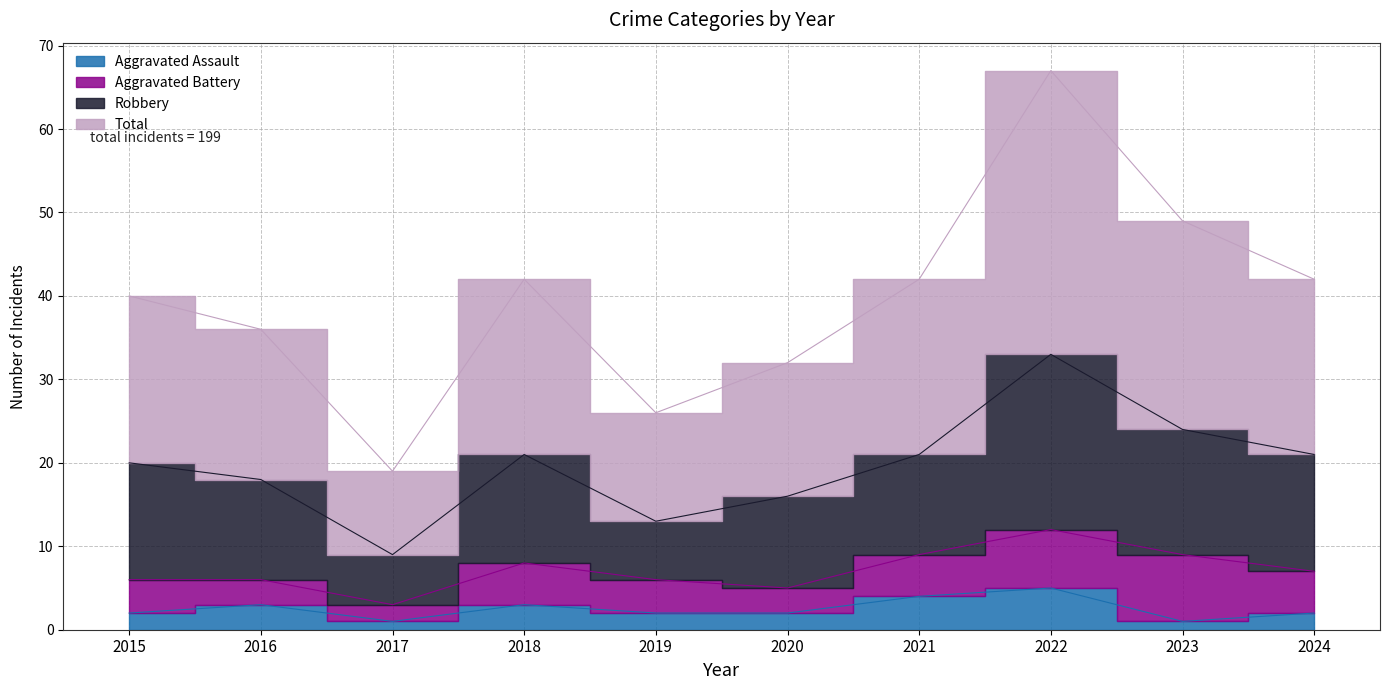

True or false: Aggravated Assault and Total intersect in this chart.

False